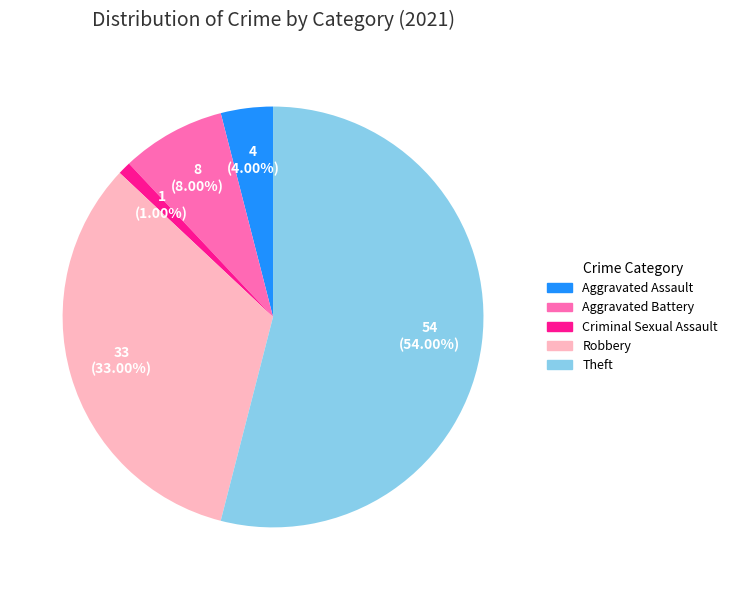

Combined, do Robbery and Aggravated Assault account for over 50%?

No